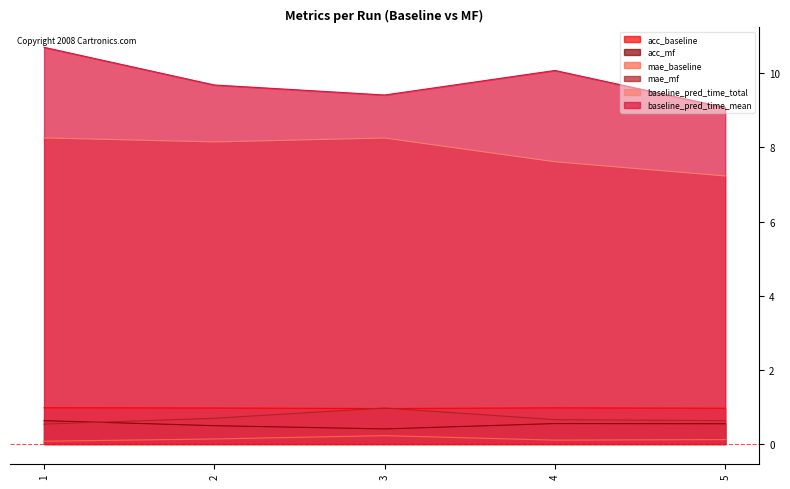

Does the chart display data point markers on the line(s)?

No